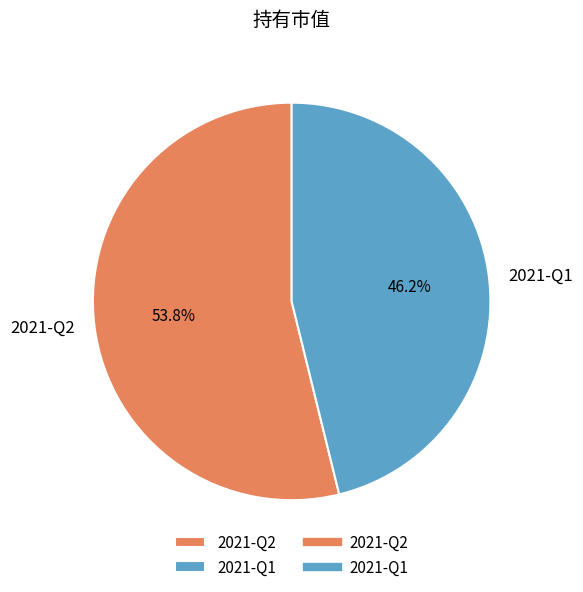

Which slice is the smallest?

2021-Q1